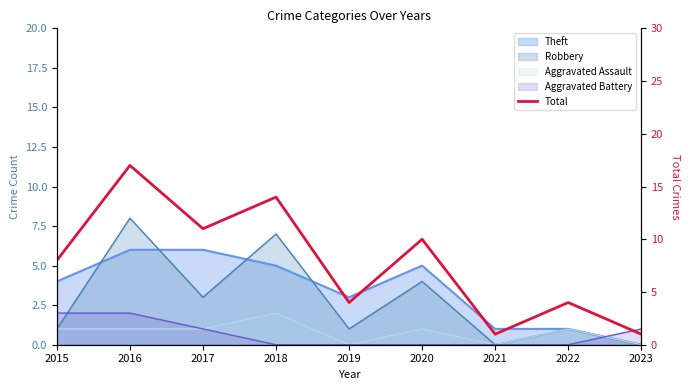

Where is the data nearest to the value 9?

2015